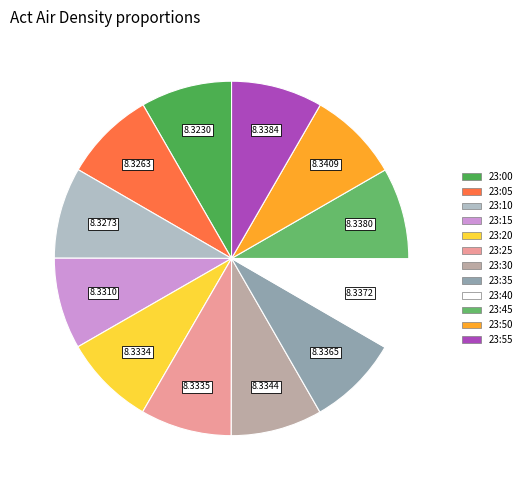

To the nearest percent, what portion does 23:55 represent?

8%